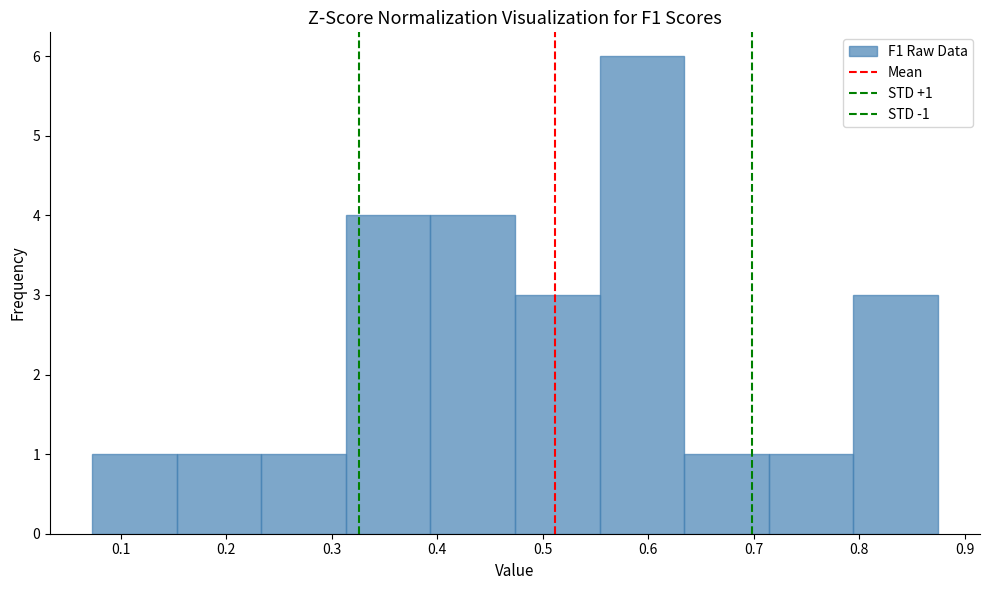

Which range on the x-axis has the tallest bar?

0.55 to 0.63